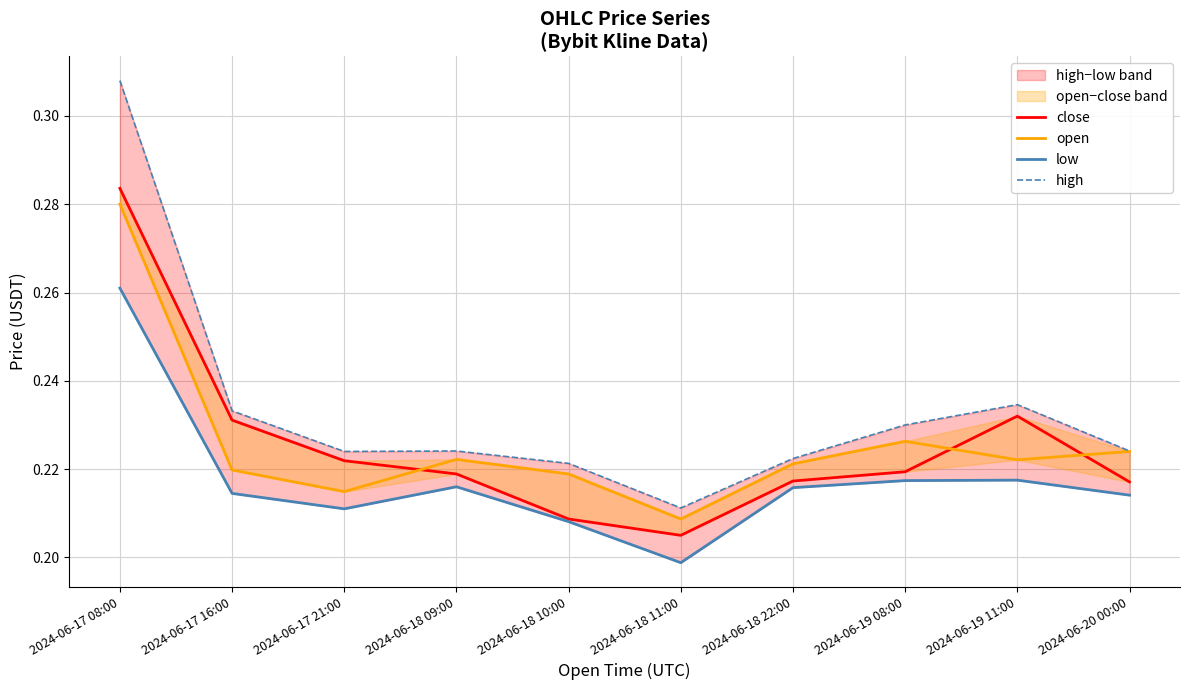

What is the highest value of the low series?

0.3